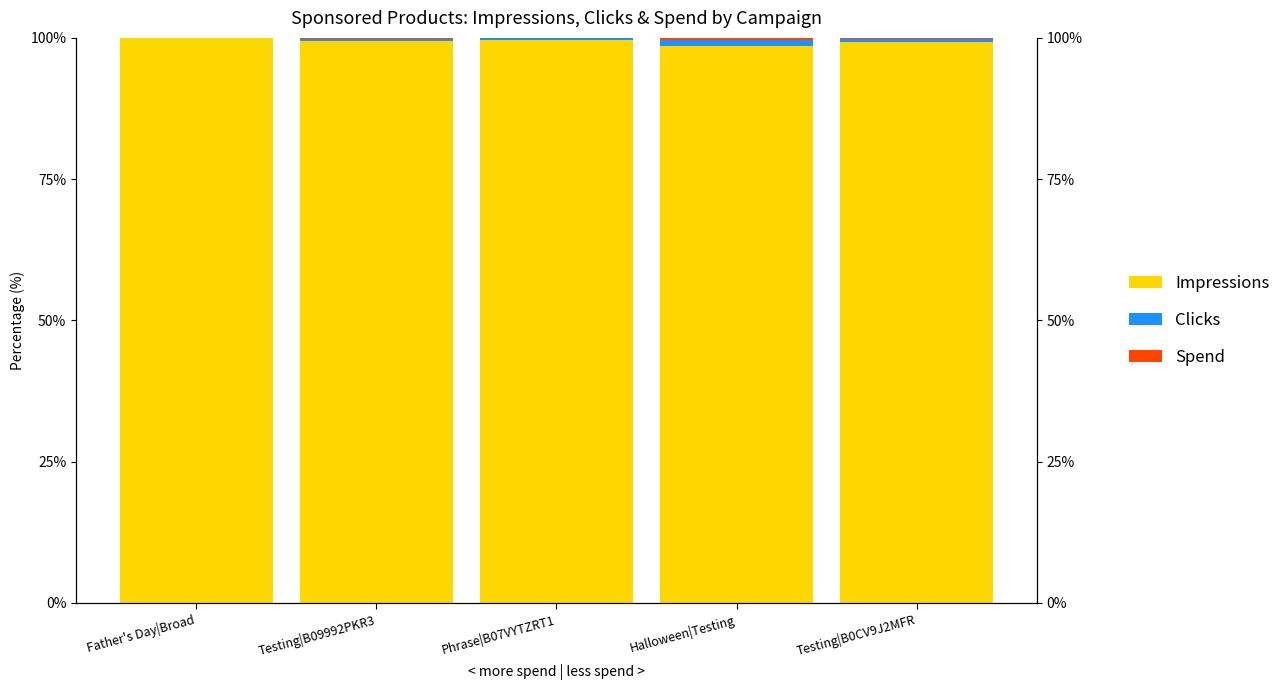

What is the approximate value of Impressions at Testing|B09992PKR3?

99.5